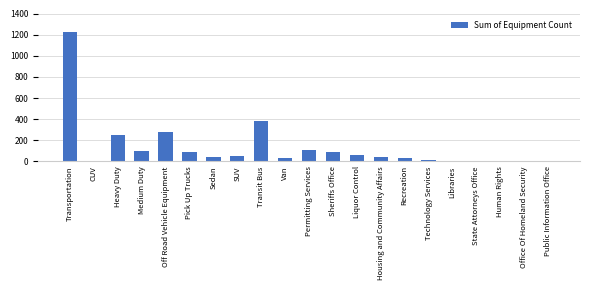

Does the chart contain stacked bars?

No